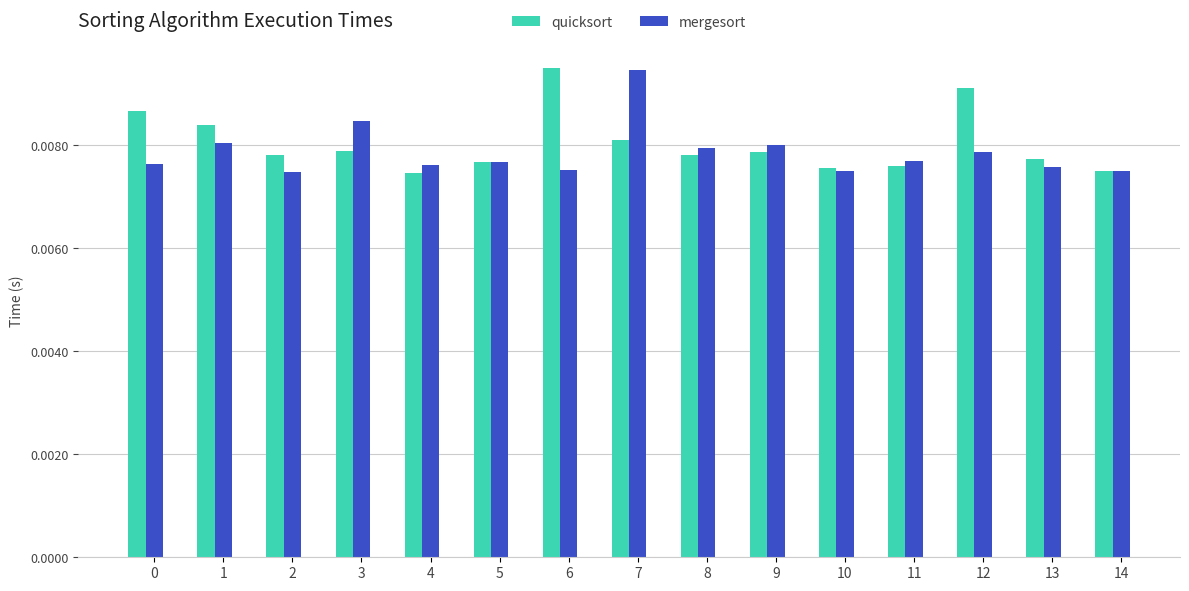

At which label does mergesort reach its peak?

7